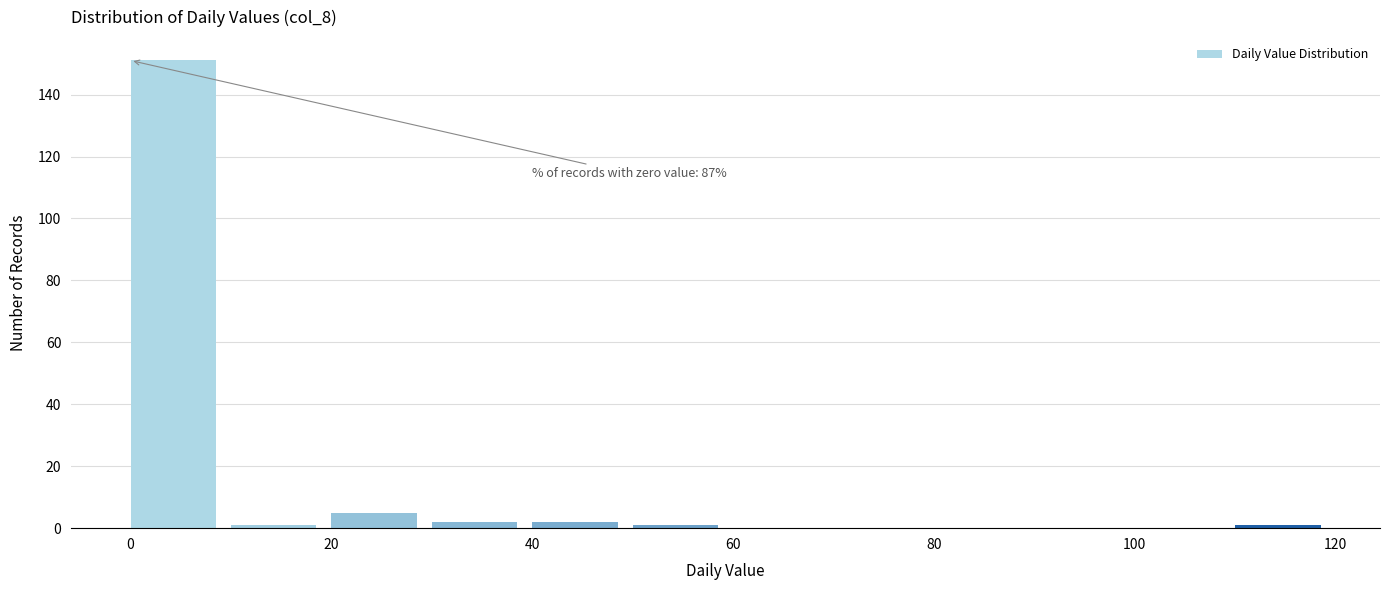

Over which range of the x-axis is the bar tallest?

0 to 10